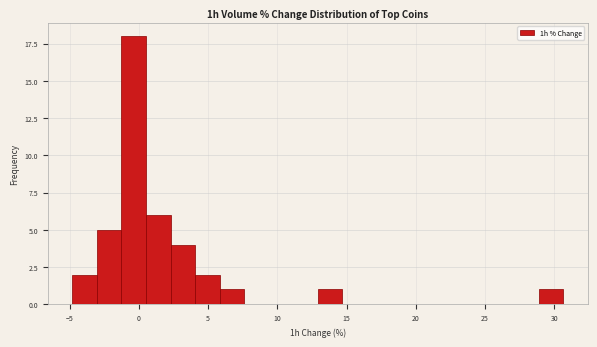

Around what value on the x-axis is the tallest bar? Give the approximate position of its centre, as read against the axis.

-0.5